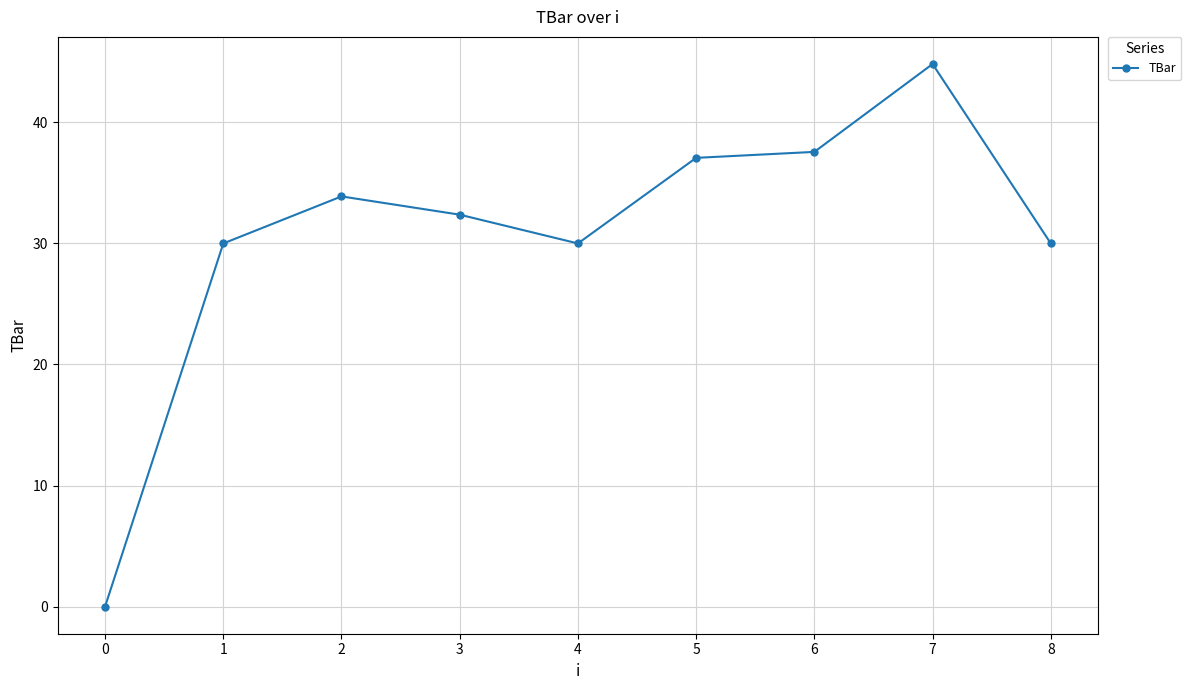

What is the change in value from 2 to 6?

+3.7